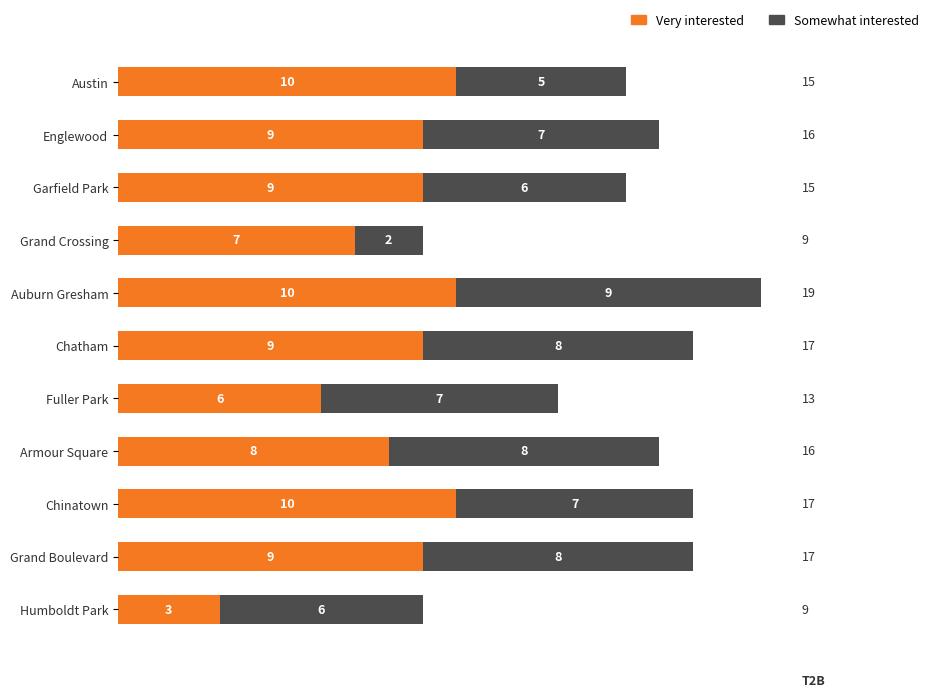

How many values in the Very interested series are below 9?

4